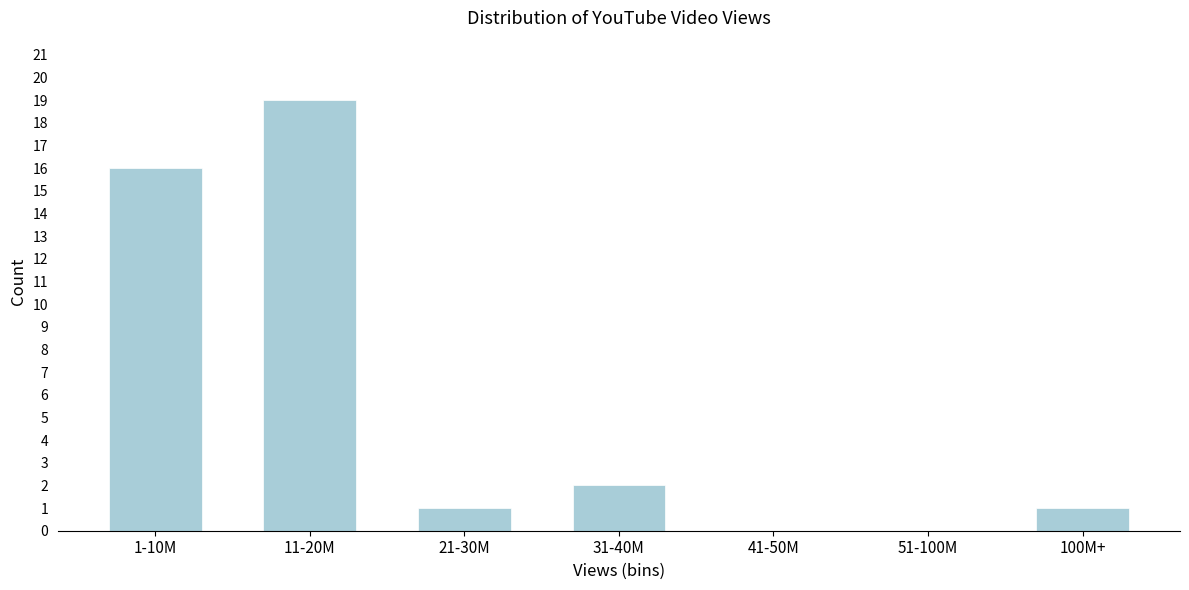

Reading right to left, transcribe all the data shown in this chart.

100M+=1	51-100M=0	41-50M=0	31-40M=2	21-30M=1	11-20M=19	1-10M=16